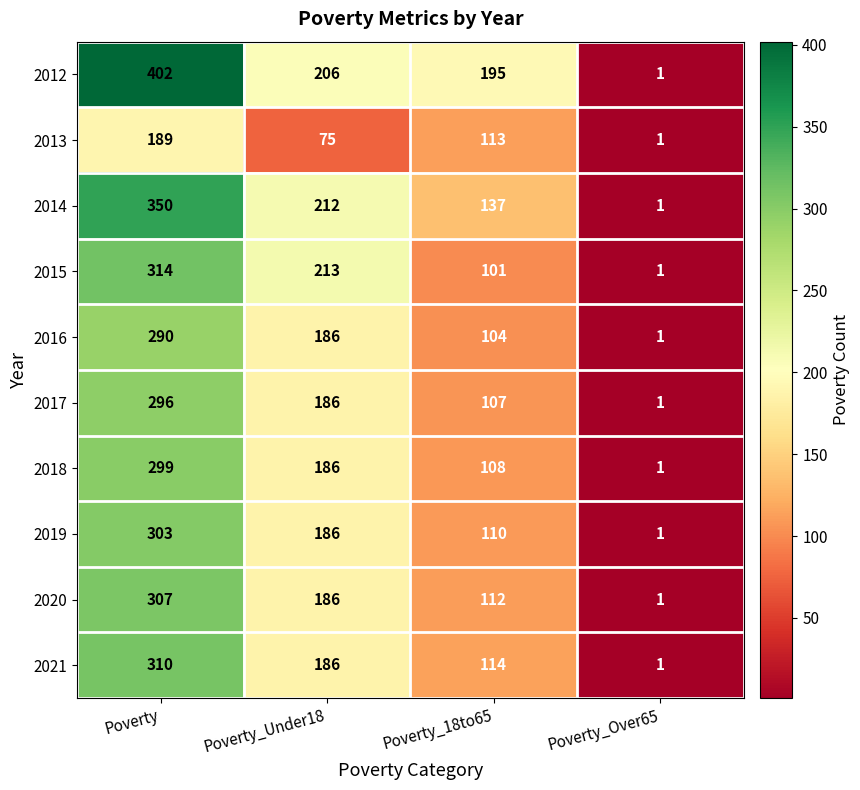

Is it true that 2017 equals 332 at Poverty_Under18?

False